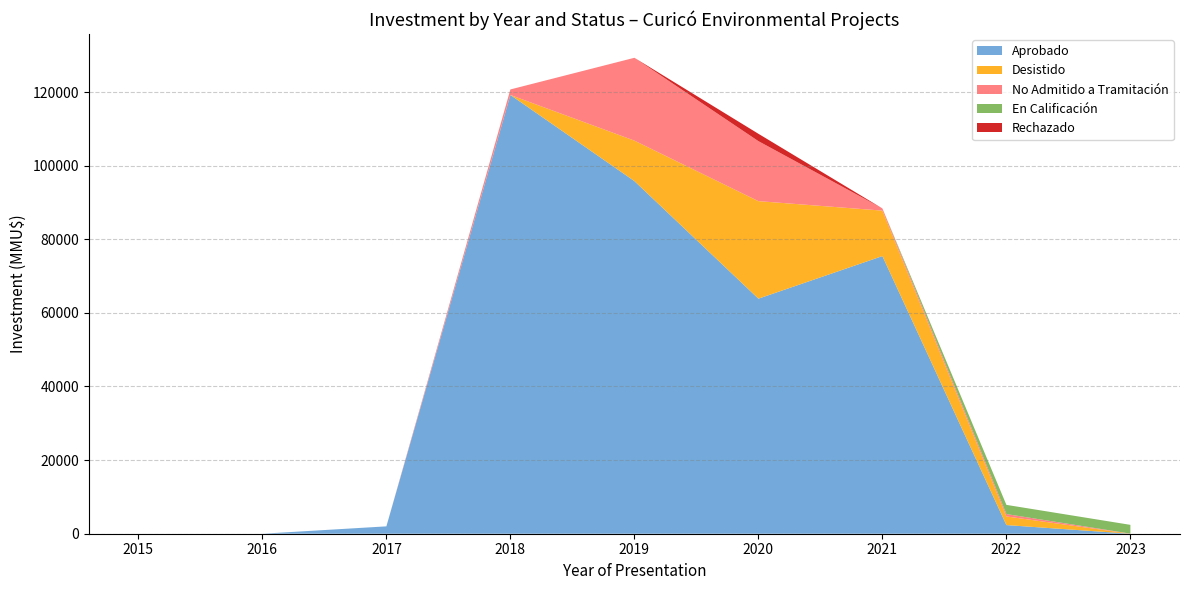

The value of Aprobado at 2020 is 89652. True or false?

False